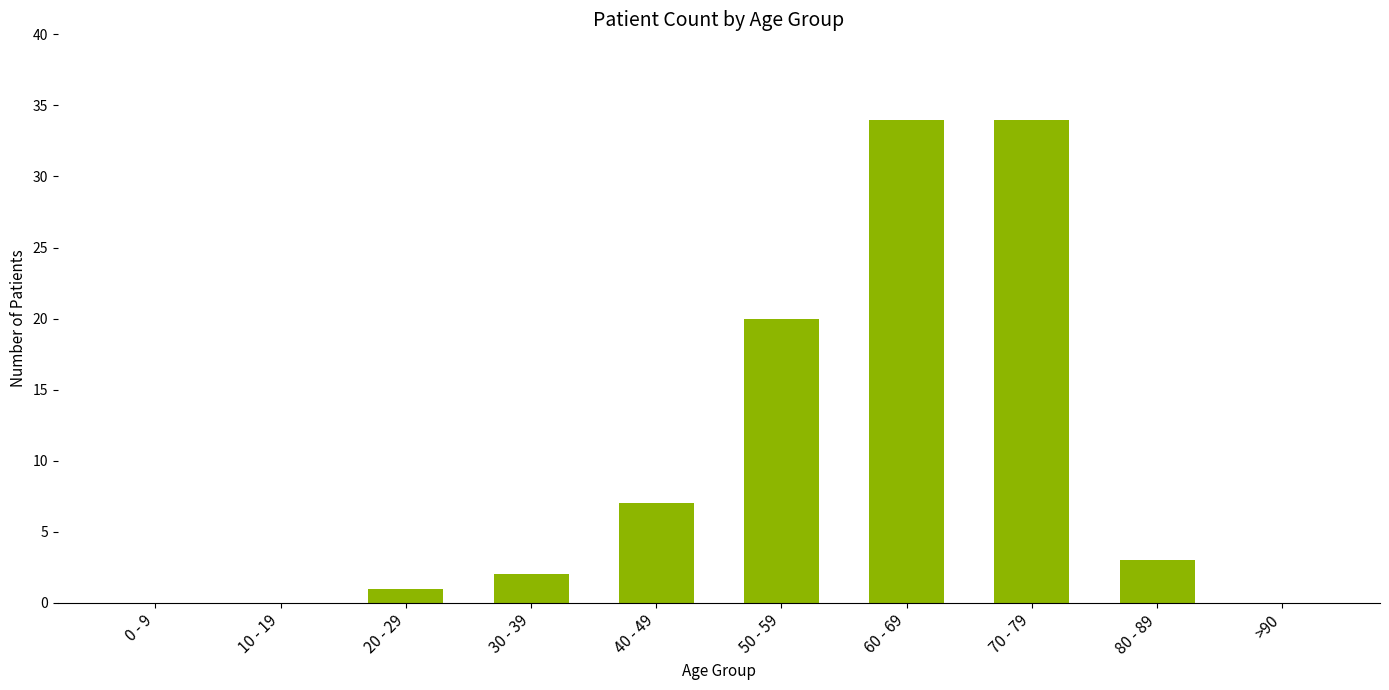

Approximately how many times larger is the value at 20 - 29 compared to 80 - 89?

0.3